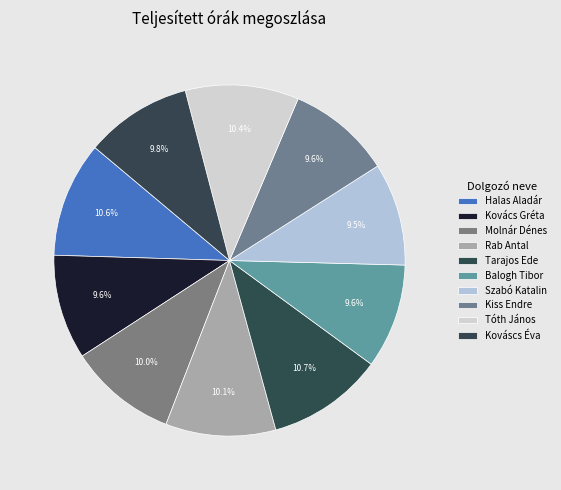

Combined, do Rab Antal and Kováscs Éva account for over 50%?

No